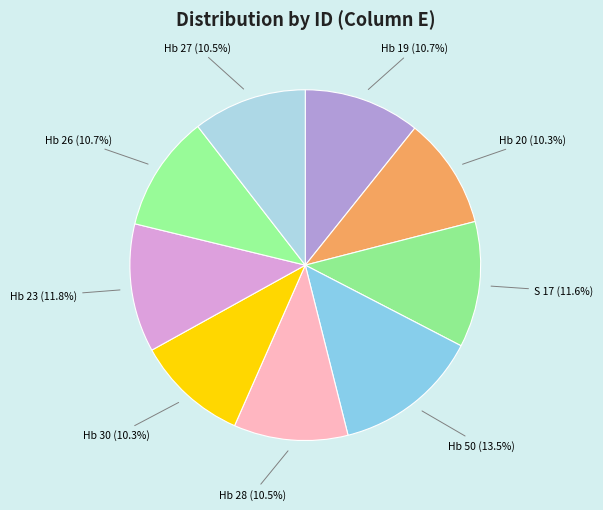

Do Hb 19 and Hb 50 together represent more than half of the pie?

No